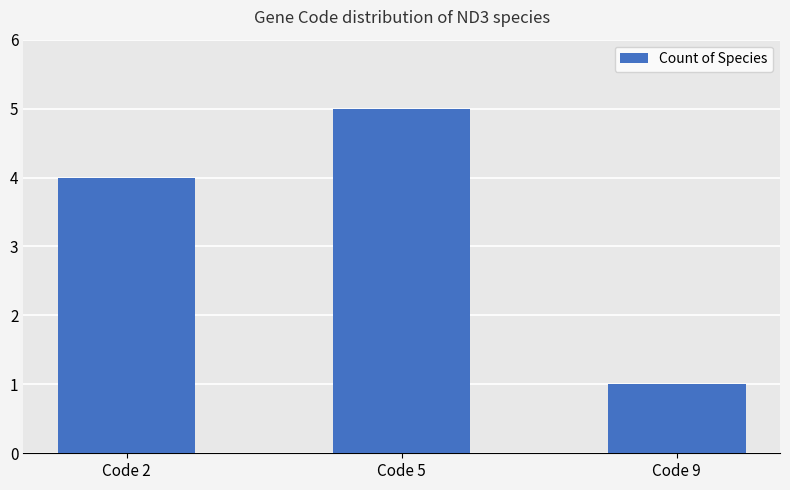

What is the value of the 3rd bar from the left?

1